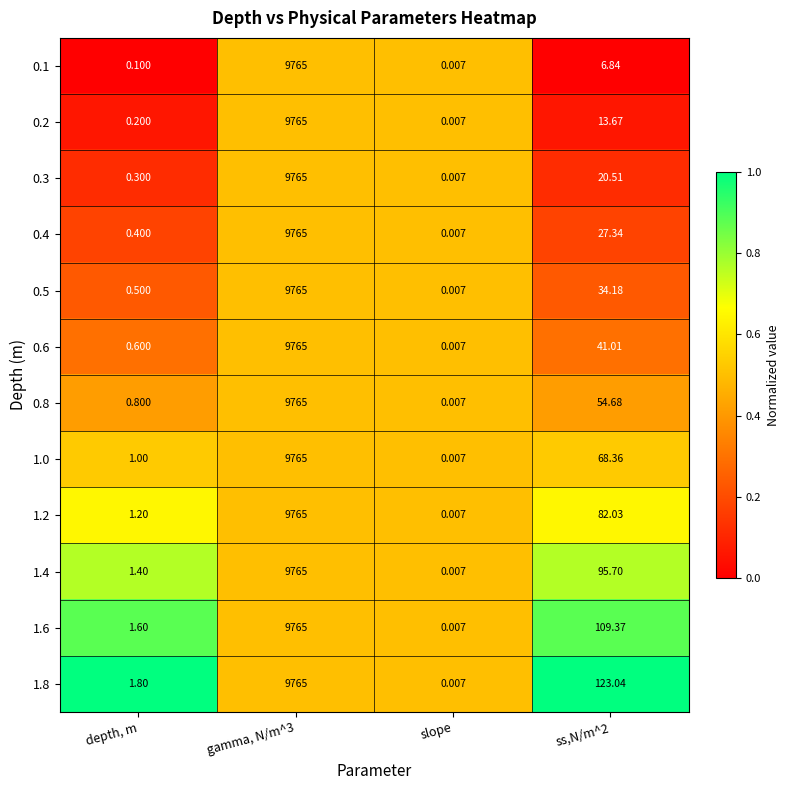

Is the value of 0.6 at depth, m greater than the value of 1.6 at depth, m?

No